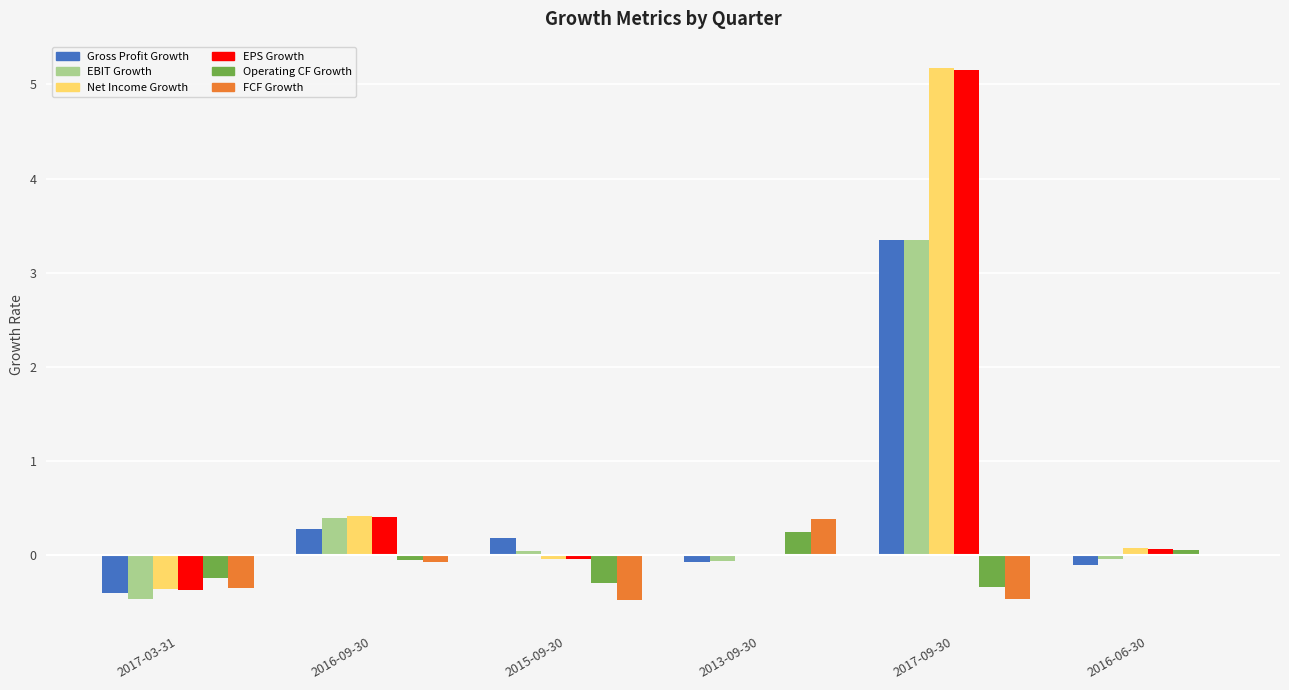

At 2015-09-30, list the series in order from largest to smallest.

Gross Profit Growth, EBIT Growth, EPS Growth, Net Income Growth, Operating CF Growth, FCF Growth